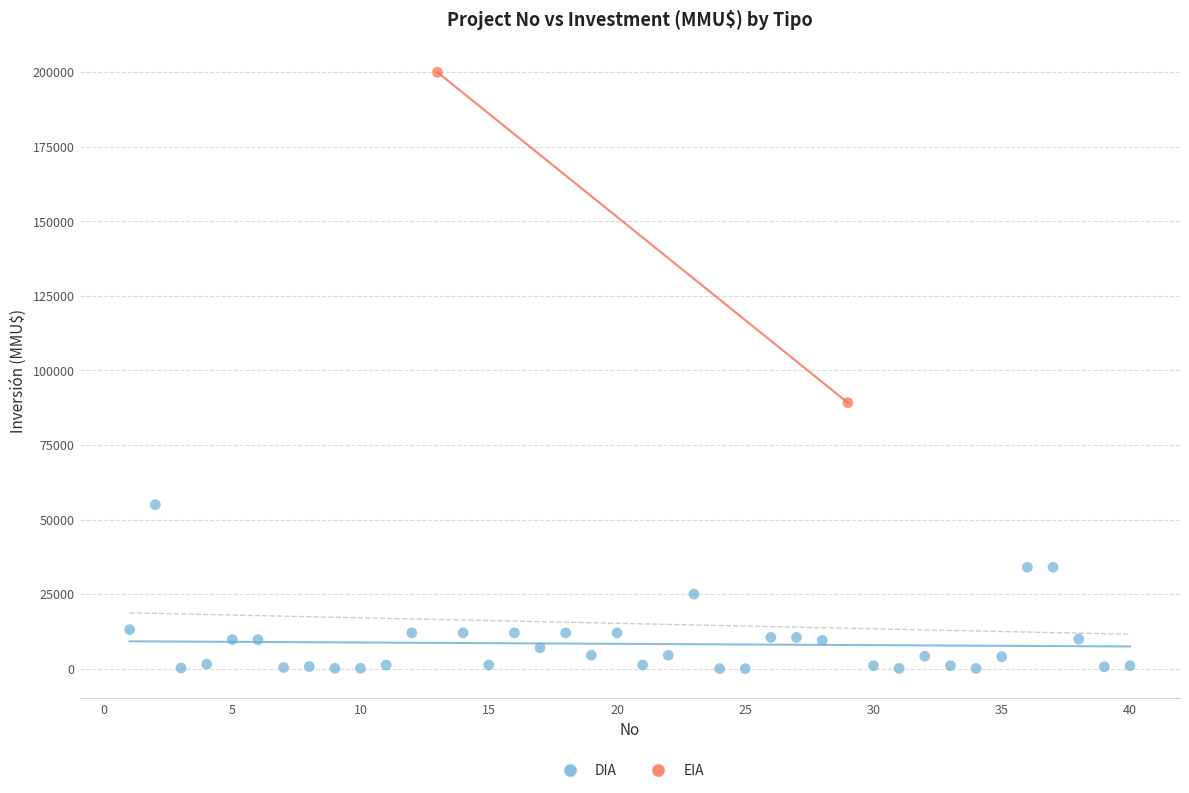

What are all the series names shown in the legend?

DIA, EIA